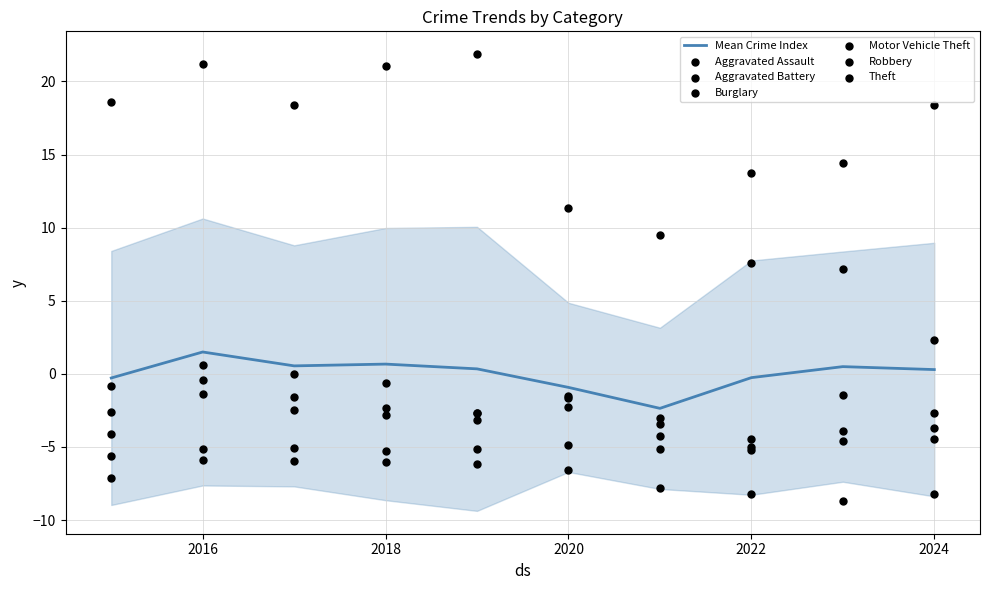

Which series contains the lowest Y value?

Burglary